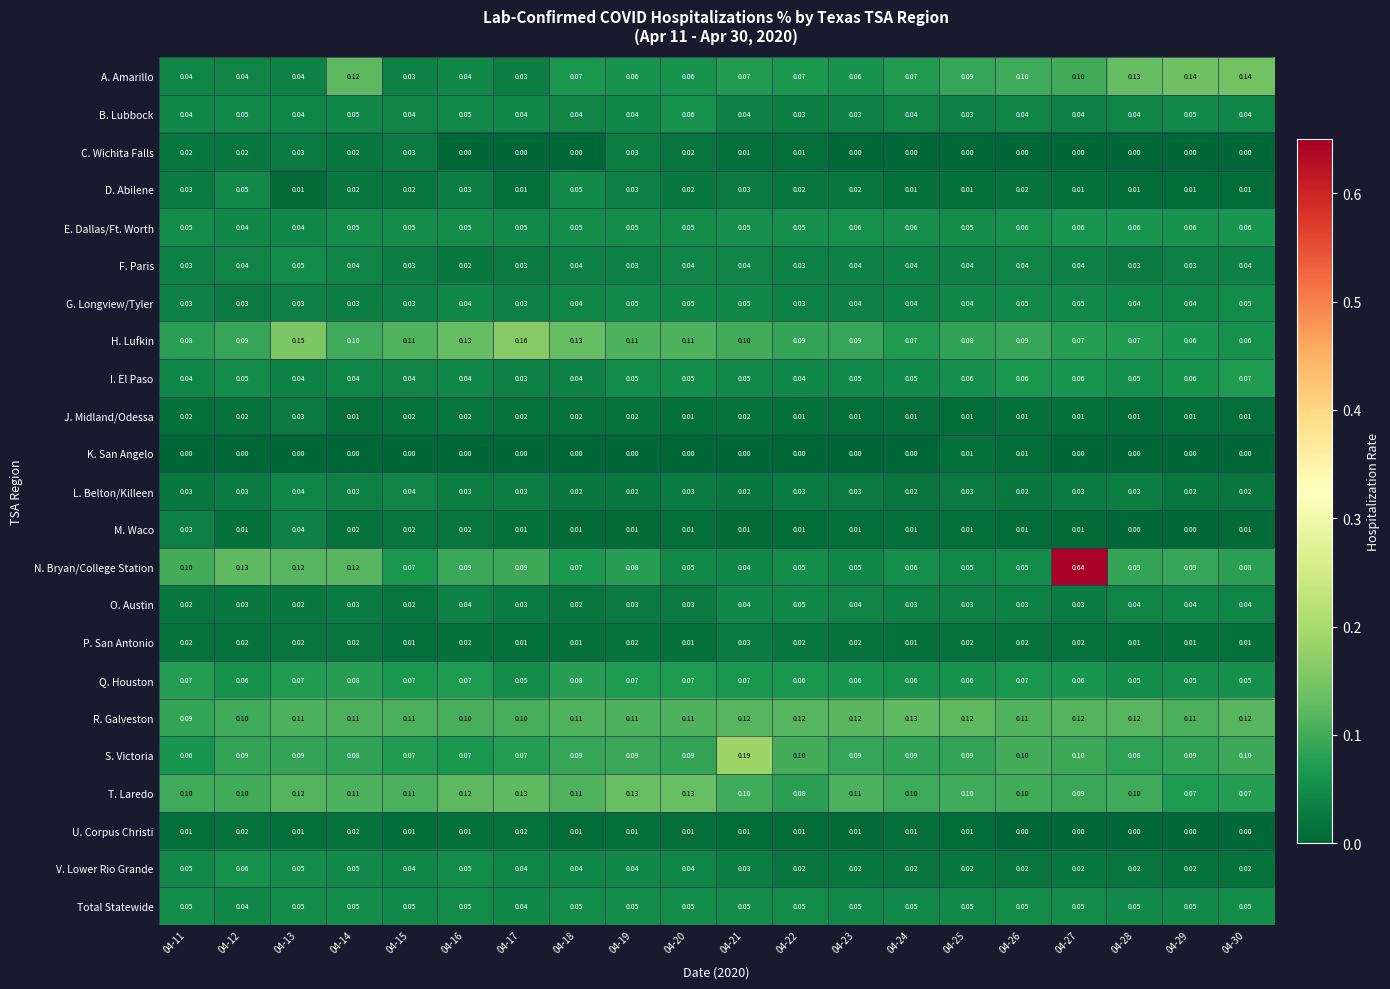

What is the total value across all series at 04-14?

1.2